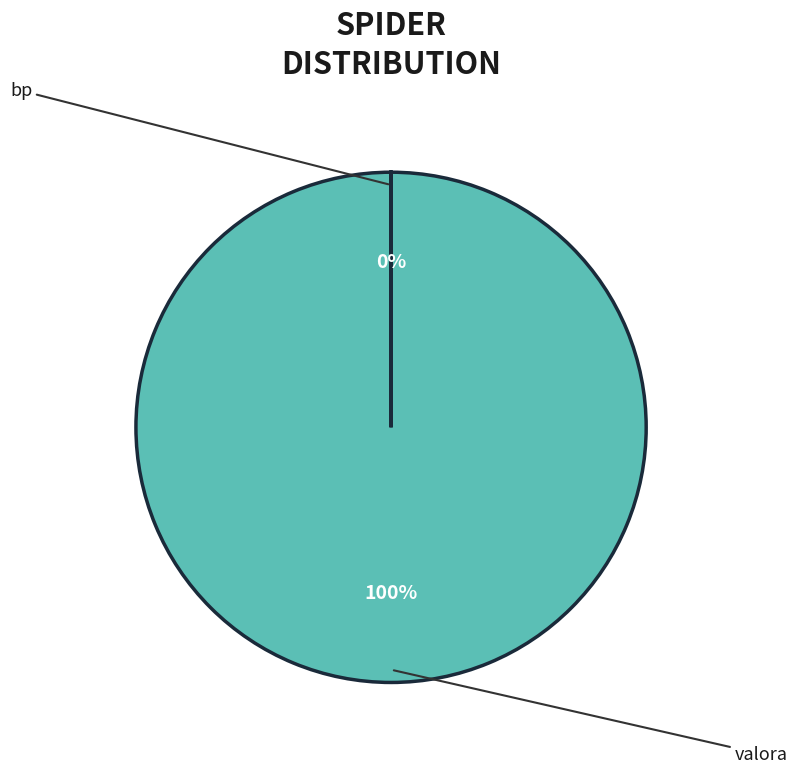

To the nearest percent, what is the average slice percentage?

50%